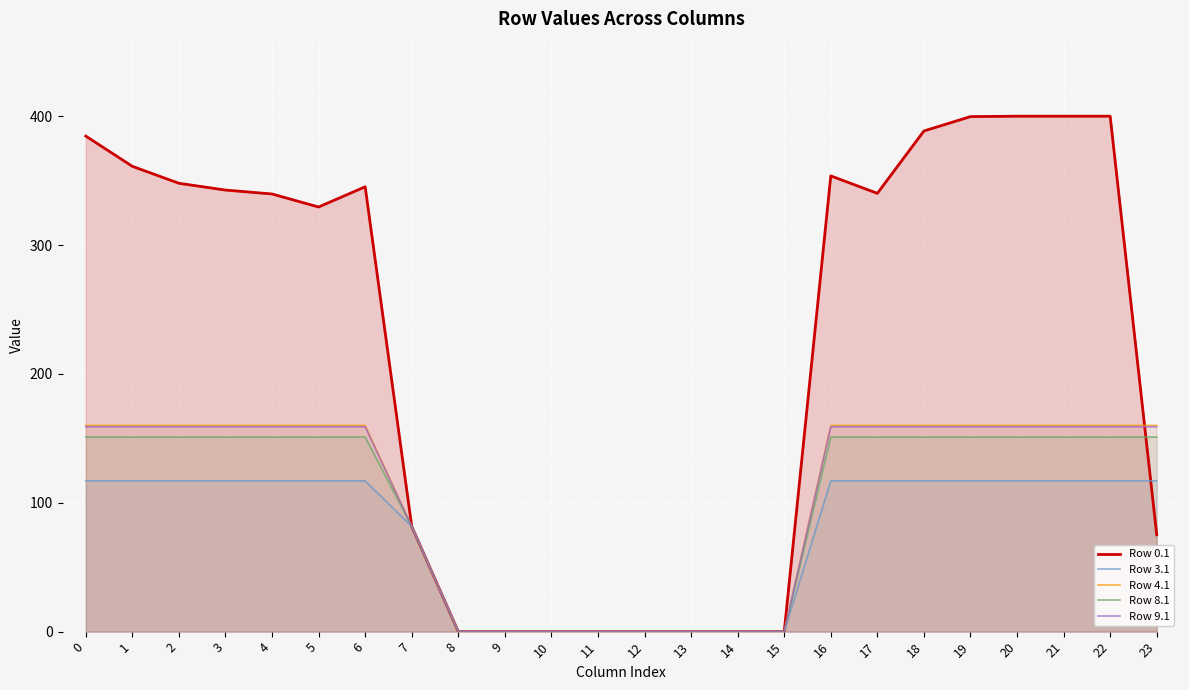

Is it true that Row 9.1 equals 0.0 at 11?

True